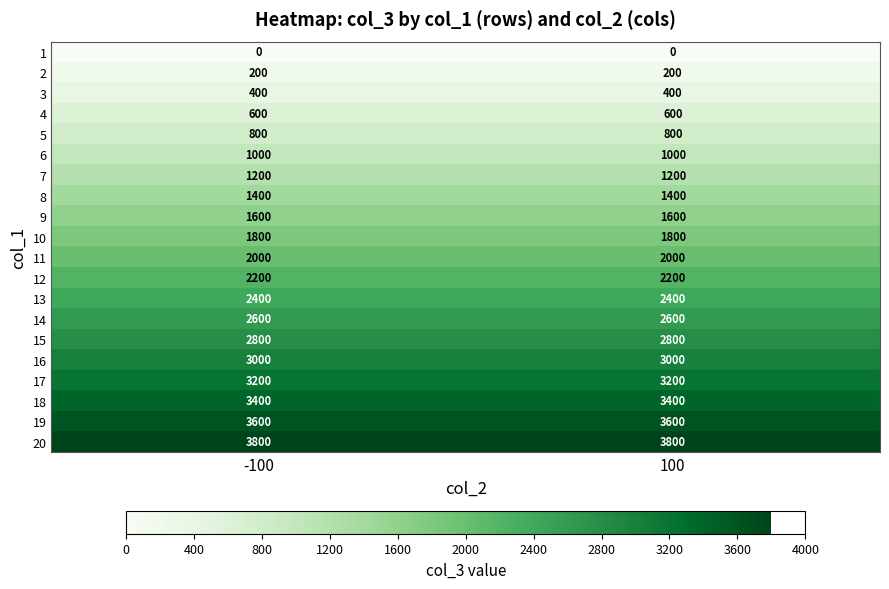

What is the sum of the 8 values at -100 and 100?

2800